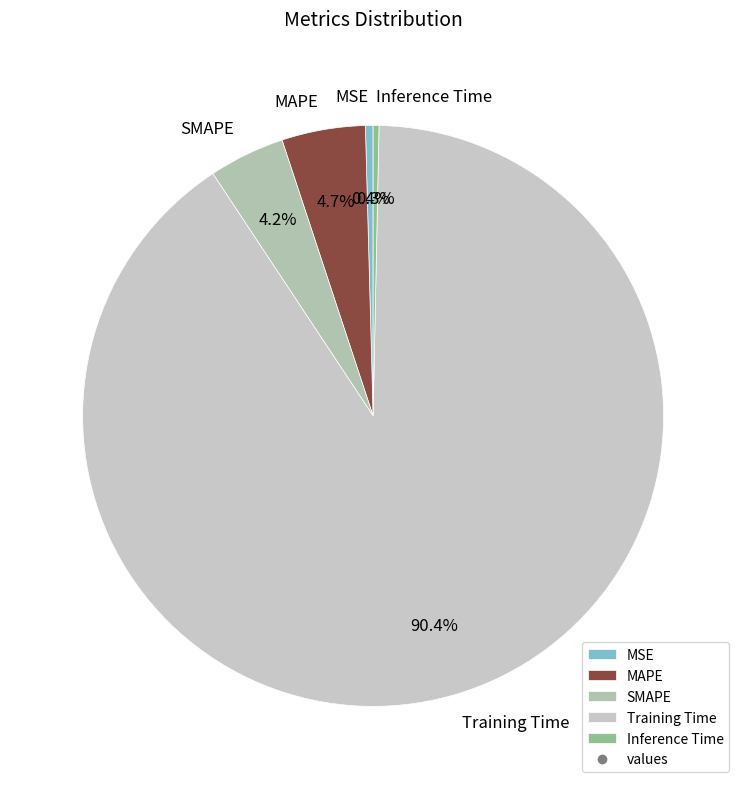

Is the sum of MSE and MAPE greater than half?

No